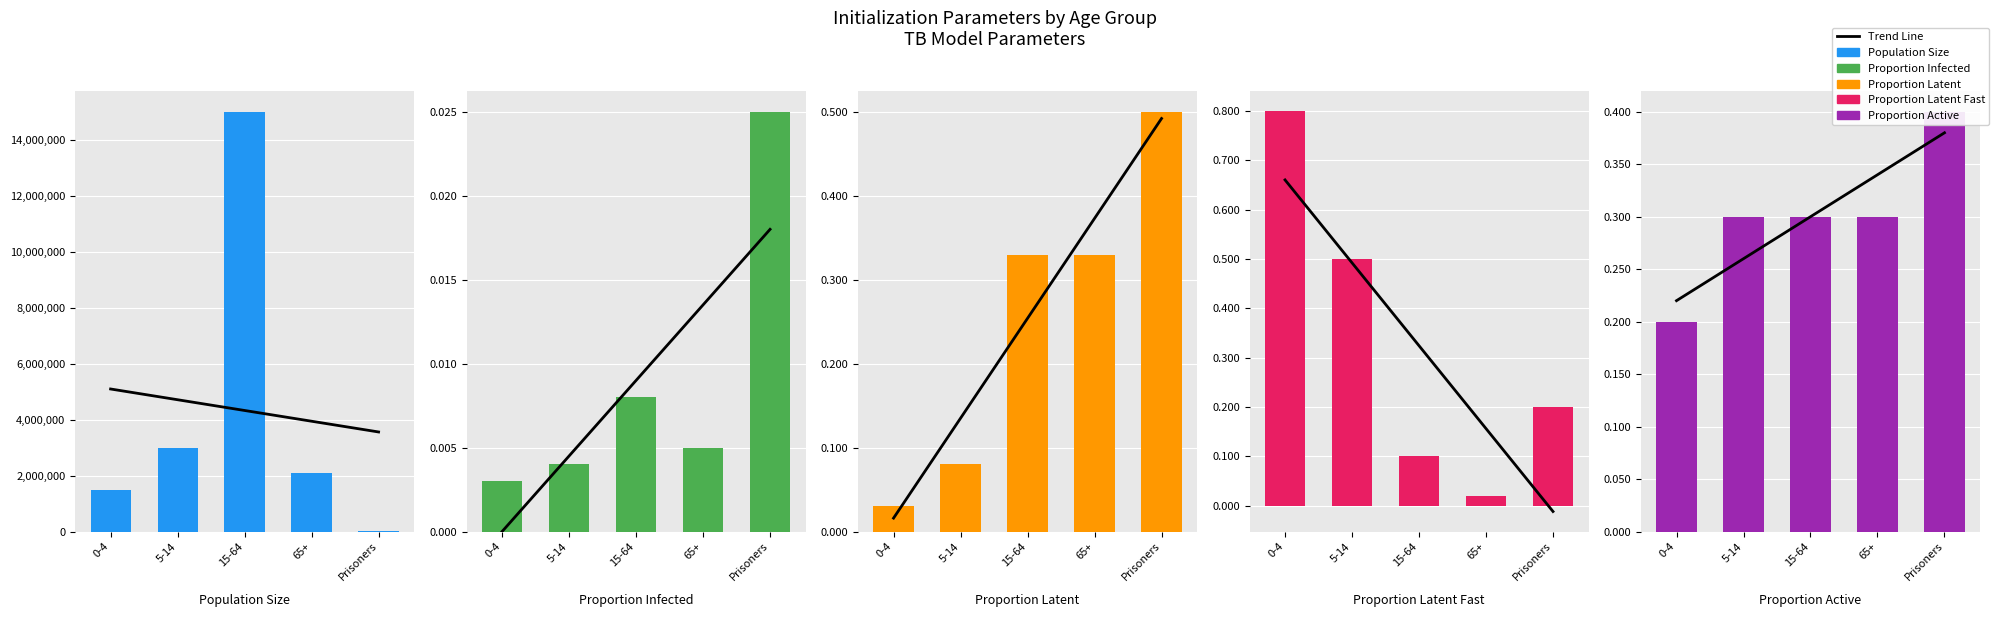

What is the difference between the highest and lowest values at 15-64?

15000000.0